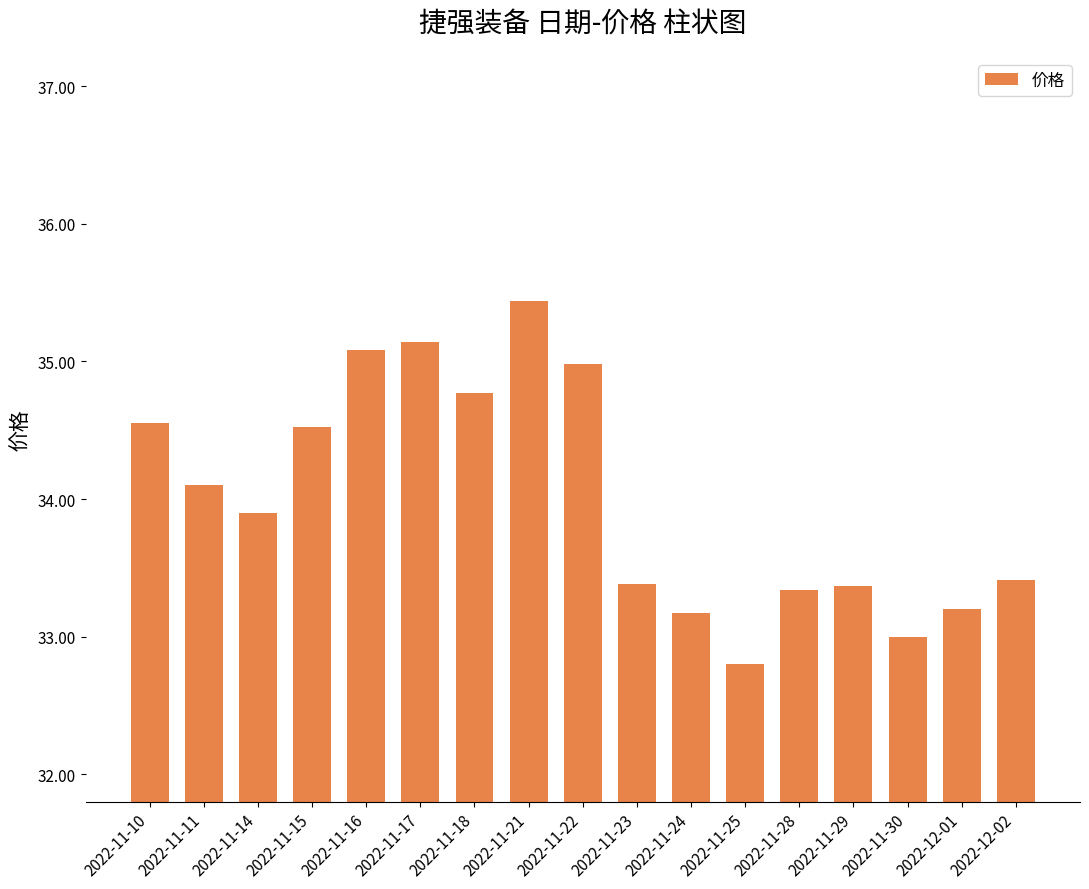

Read the value at 2022-11-30.

33.0